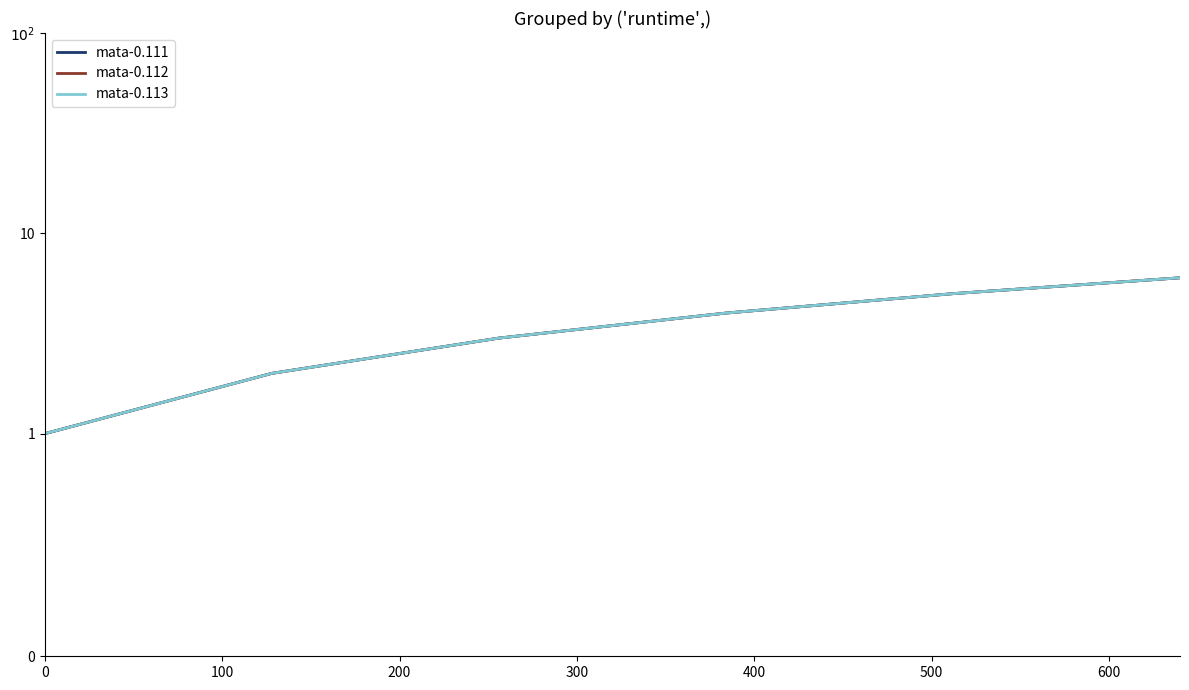

Which series has the widest spread of values?

mata-0.111